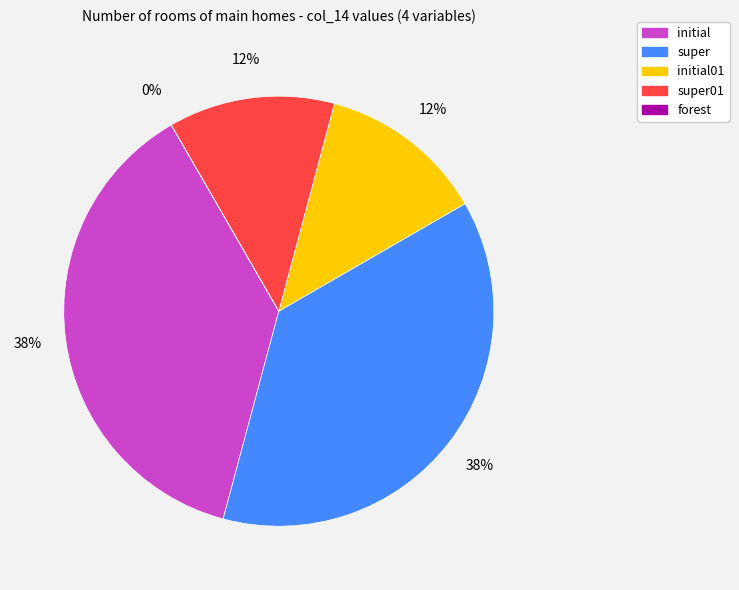

What is the ratio of the value at initial01 to the value at super?

0.3